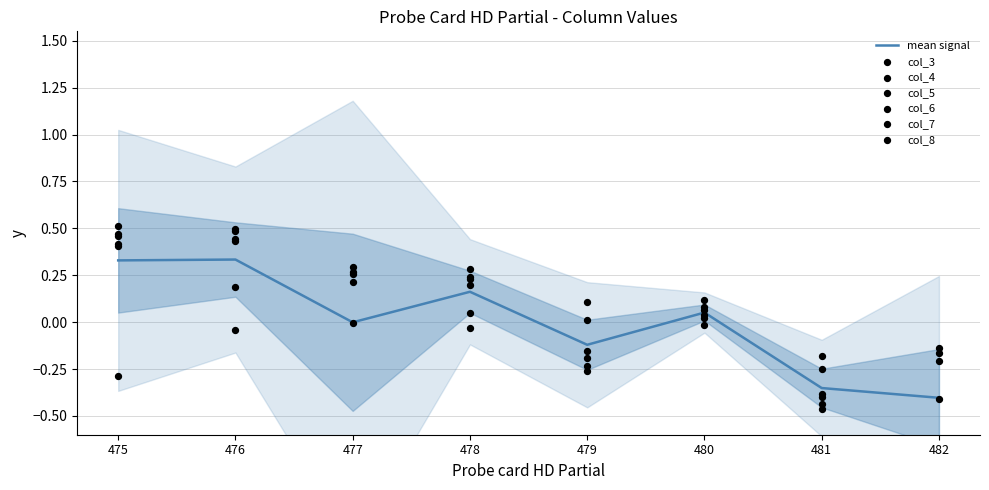

Which series reaches the maximum Y coordinate?

col_8